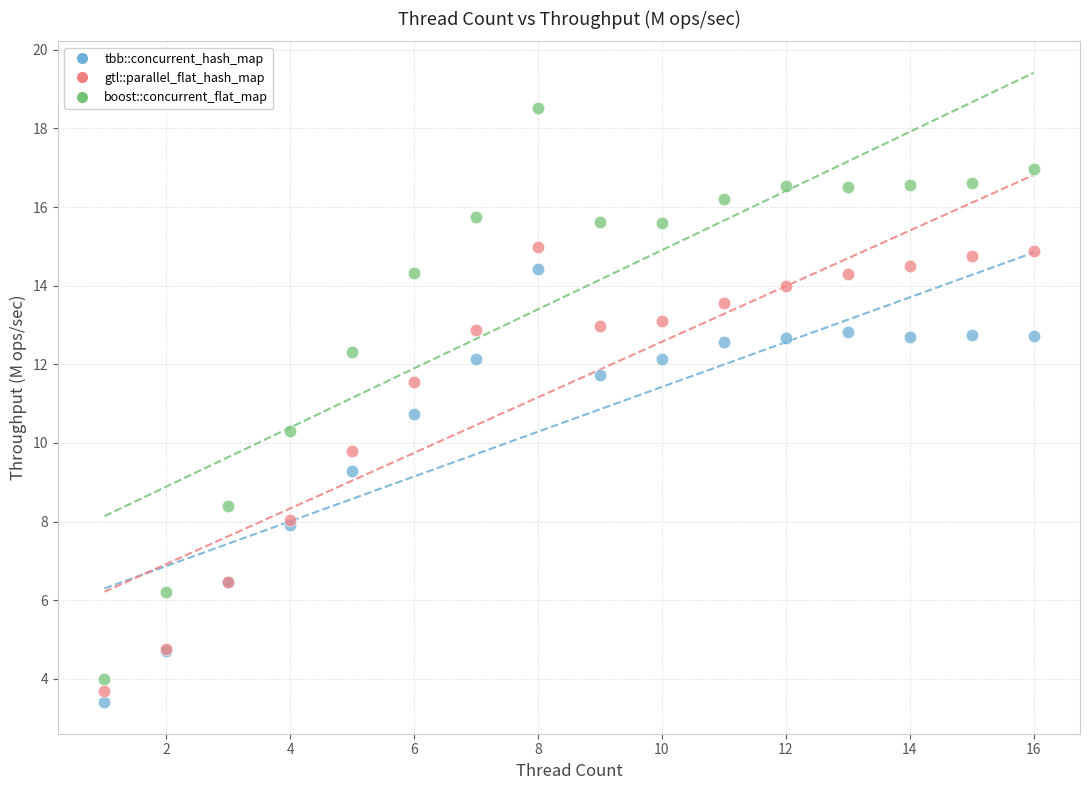

Which series contains the highest Y value?

boost::concurrent_flat_map